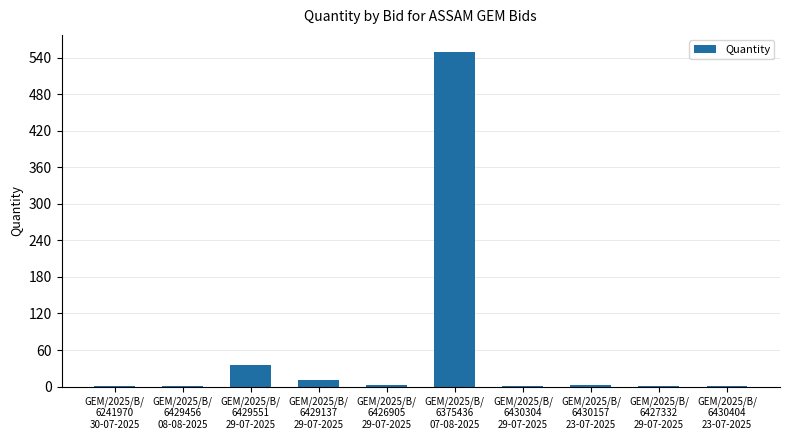

What is the sum of all values?

606